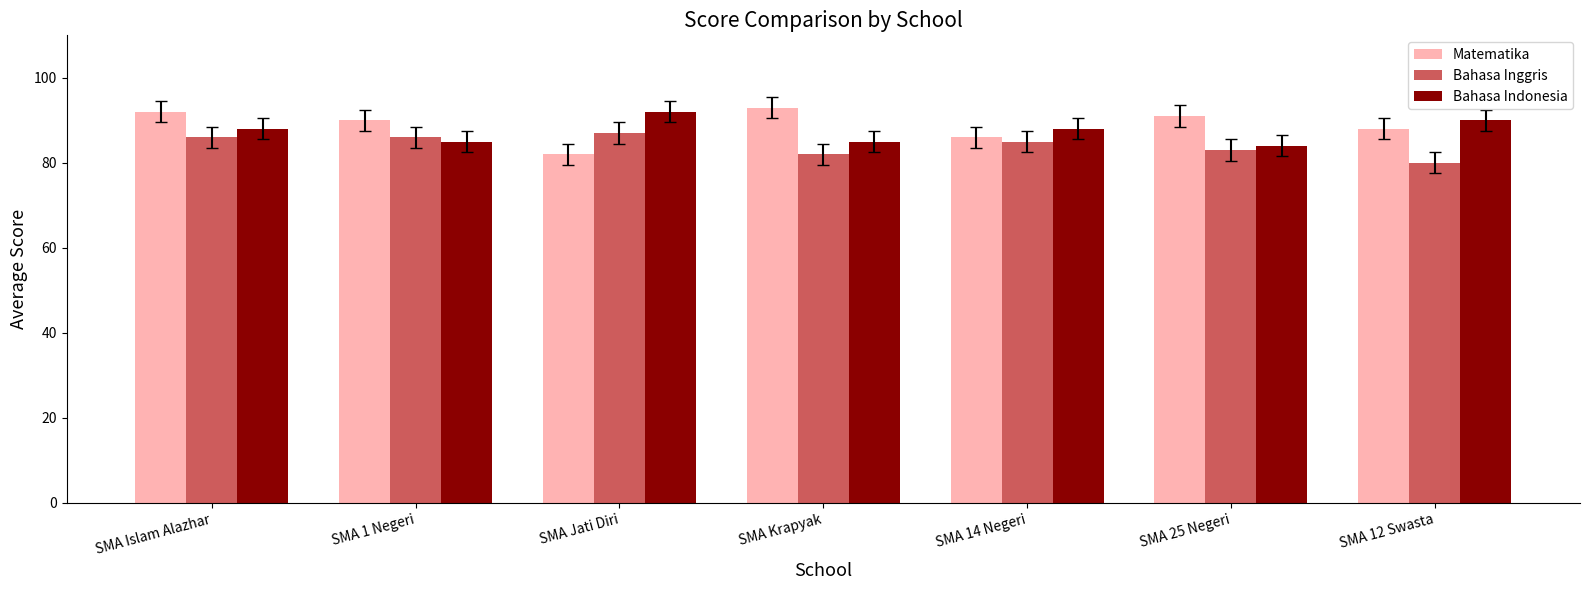

Which category has the highest value in the Bahasa Indonesia series?

SMA Jati Diri